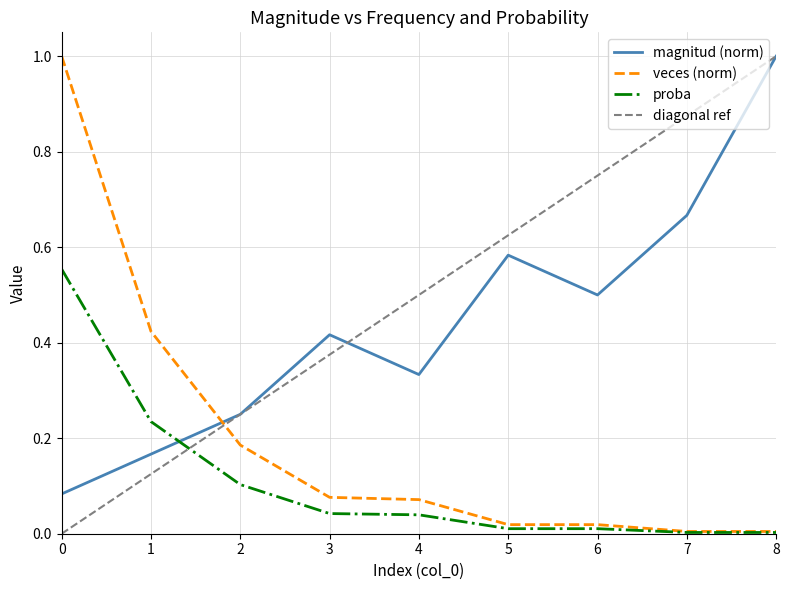

The value of veces at 0 is 0.4. True or false?

False